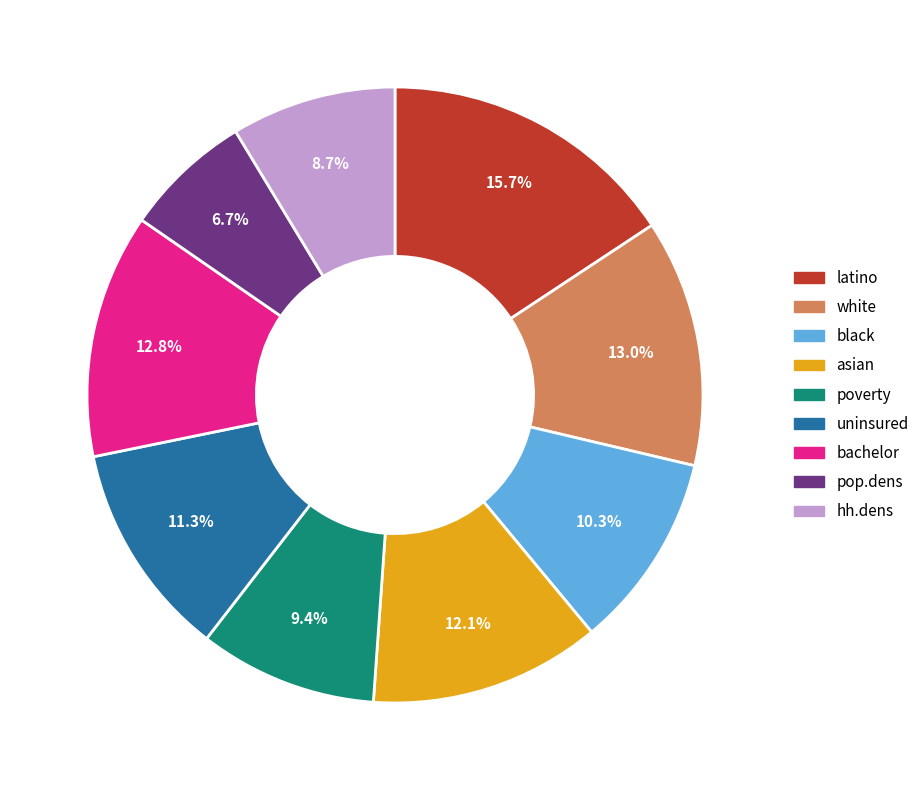

What percentage is NOT represented by hh.dens?

91.3%